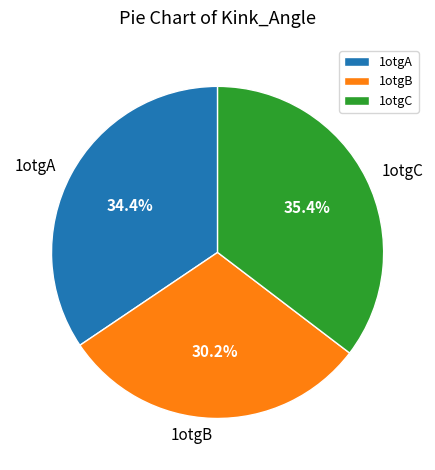

Rank the categories by value from lowest to highest.

1otgB, 1otgA, 1otgC